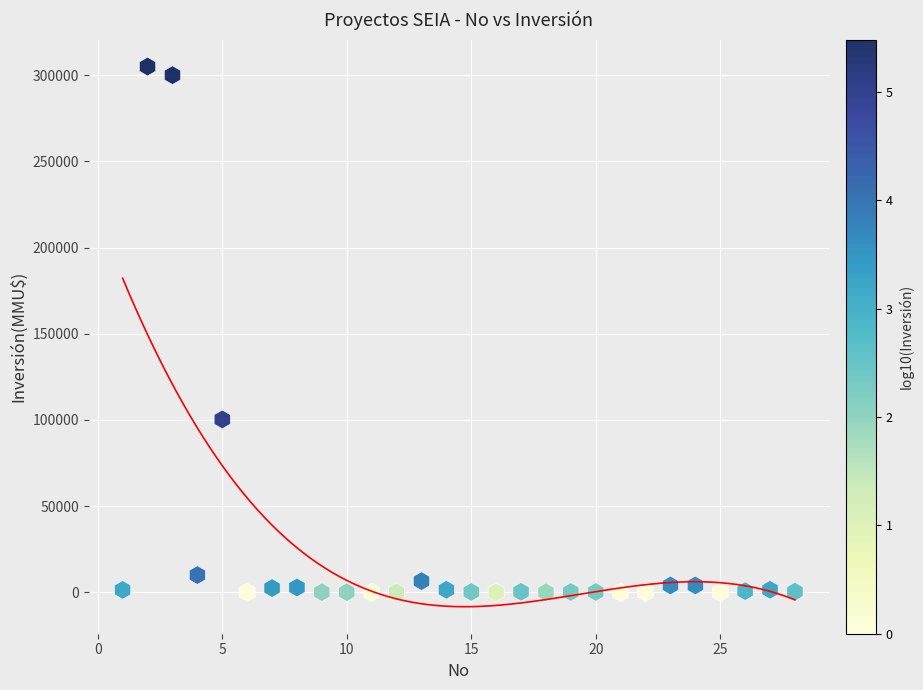

What Y value in the scatter plot is closest to 152500?

100320